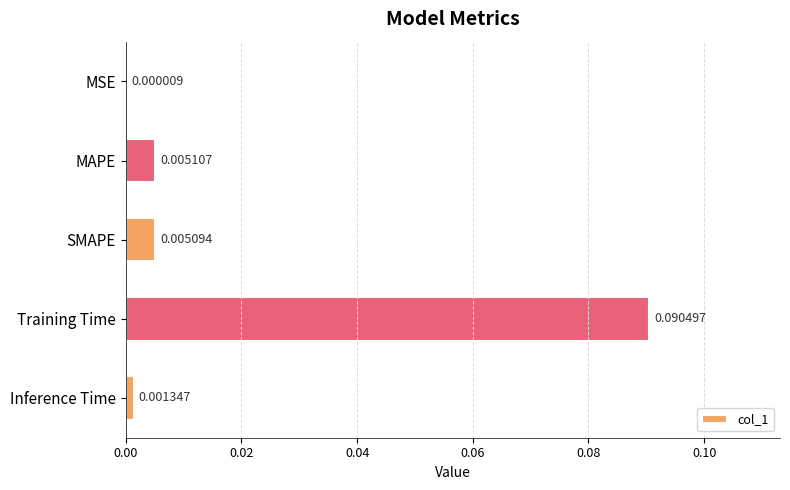

At which label is the value closest to 0?

MSE